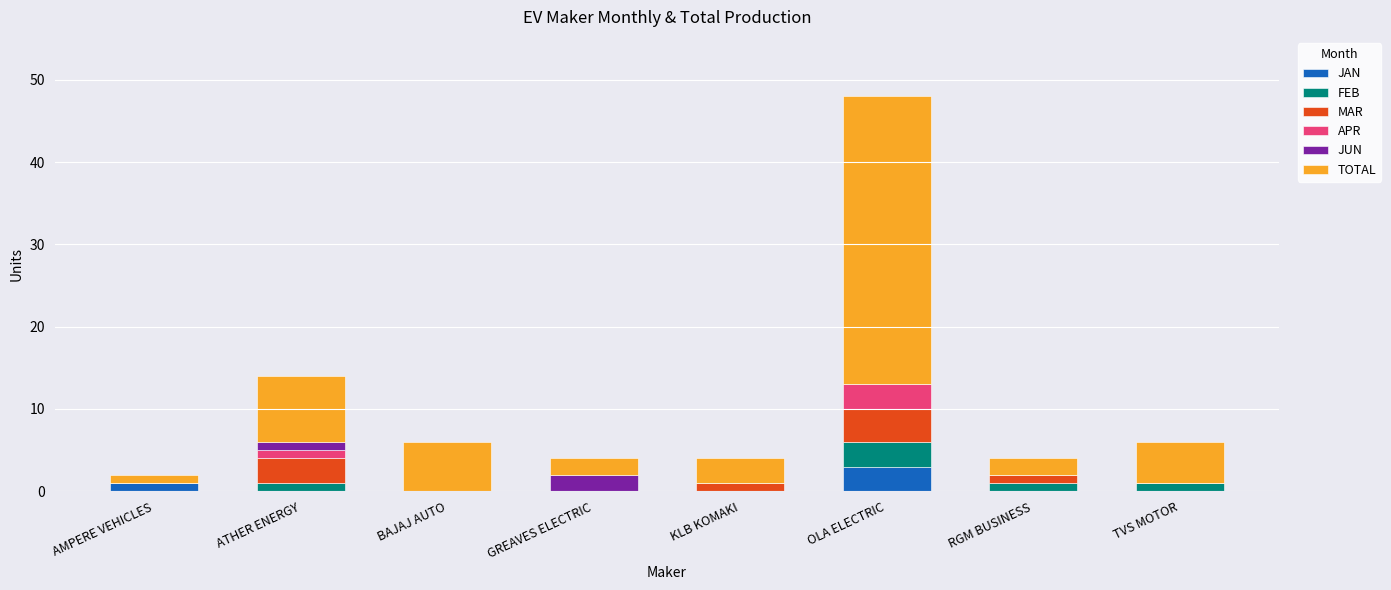

Which category has the highest value in the JAN series?

OLA ELECTRIC